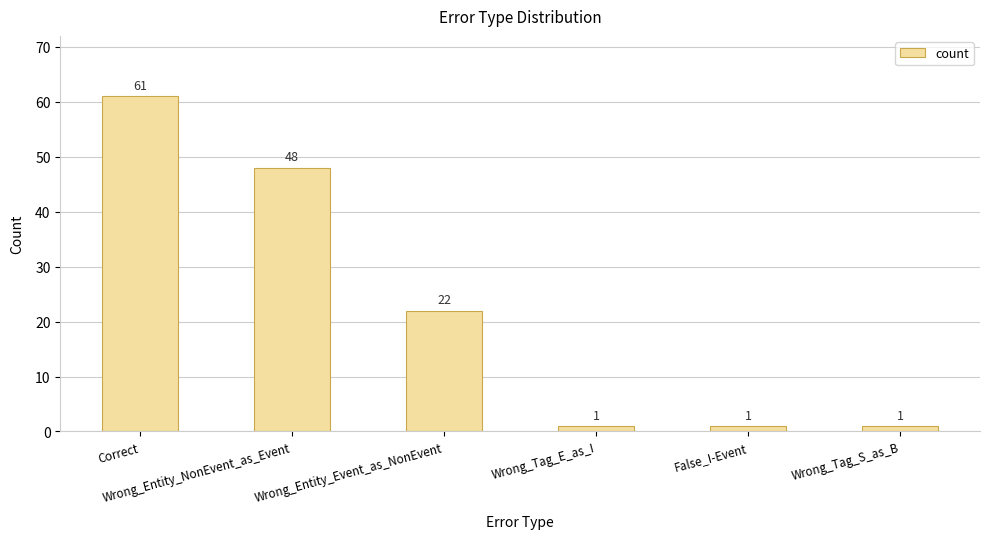

Count the values in the range 1 to 48.

5